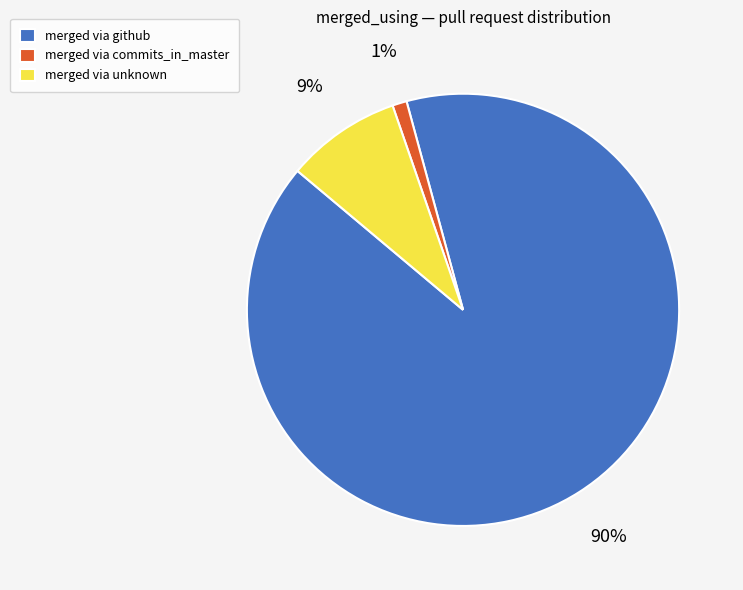

Rank the categories by value from lowest to highest.

merged via commits_in_master, merged via unknown, merged via github